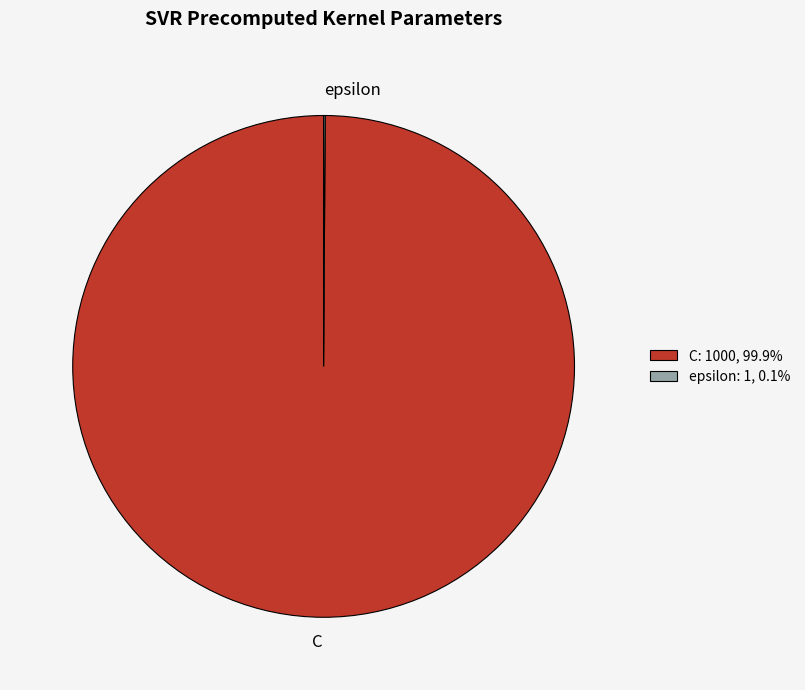

Does C represent more than half of the total?

Yes